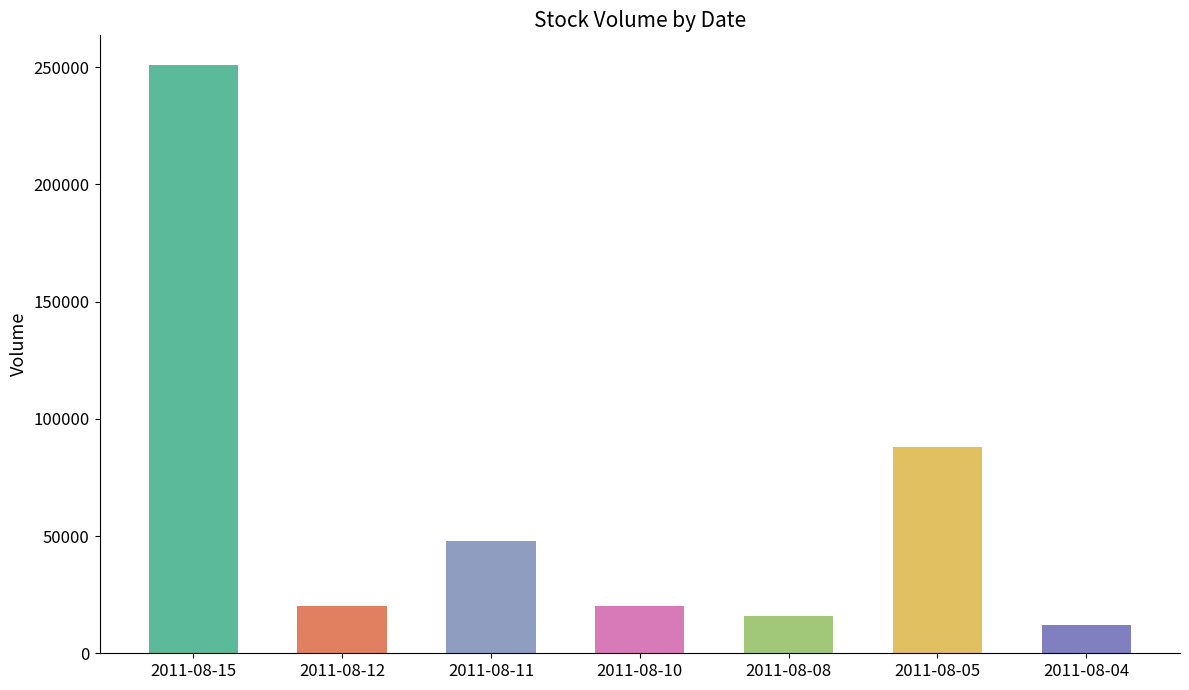

What is the average value?

65000